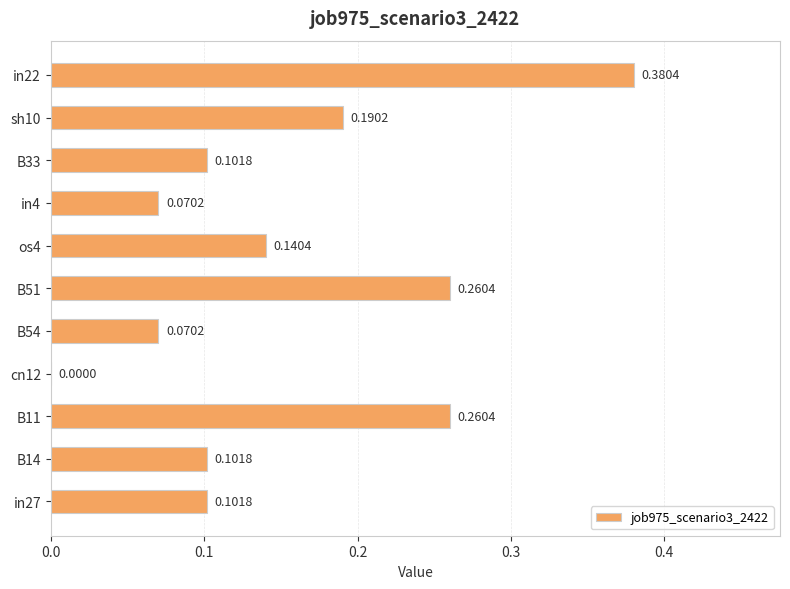

What is the change in value from B51 to in22?

+0.1